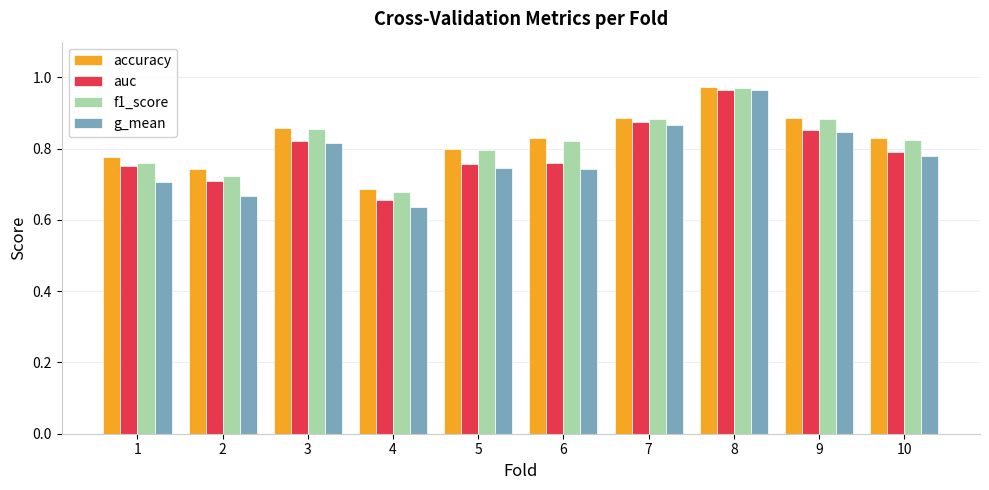

What is the total value across all series at 1?

3.0